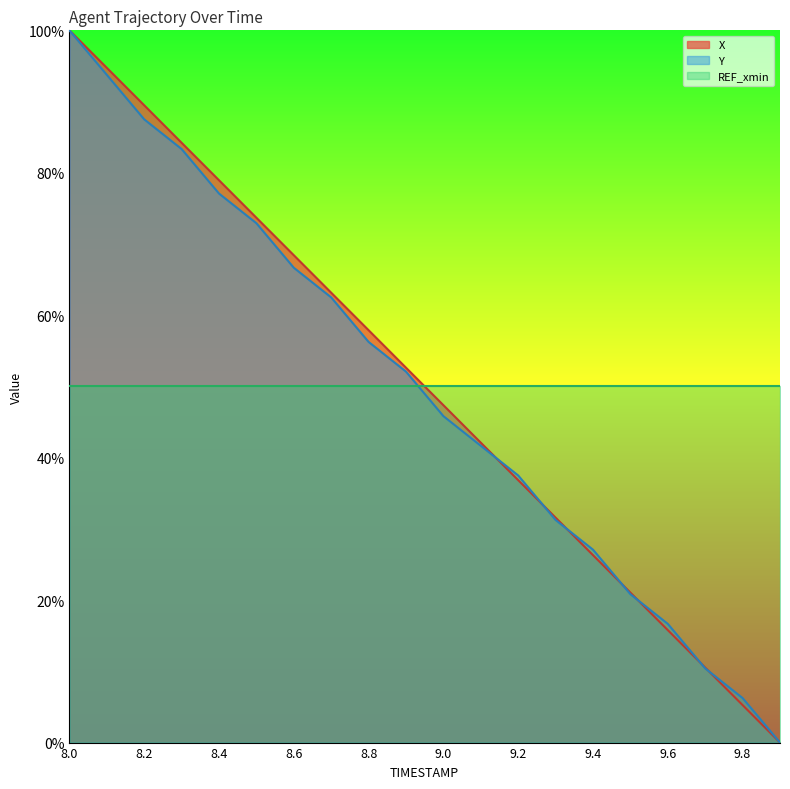

What position from the left is 8.1?

2